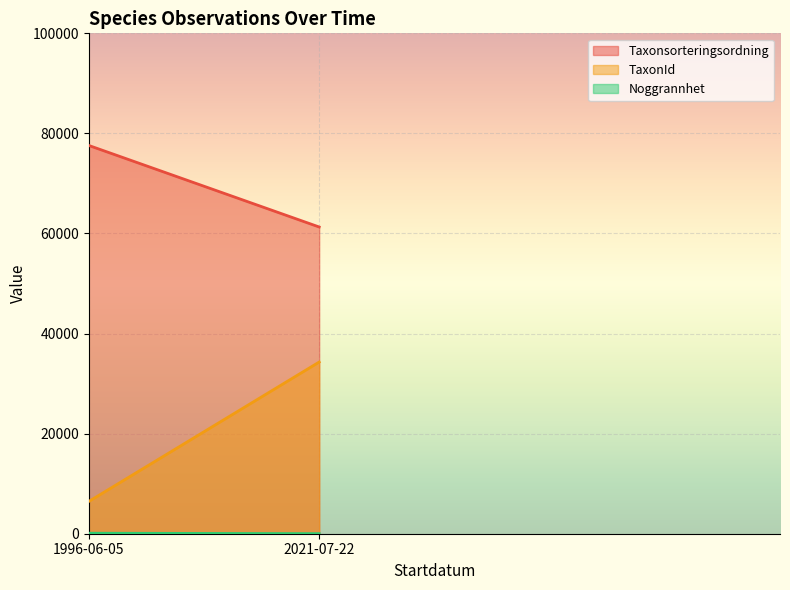

Which series has the widest spread of values?

TaxonId